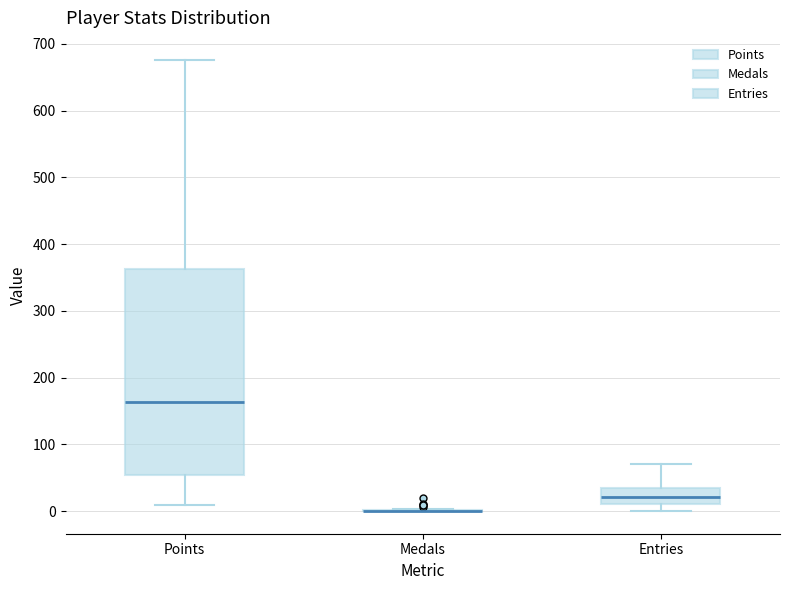

Where is the upper edge of the box for Points on the y-axis? The values are not printed on the chart, so give them approximately, as read against the axis.

360